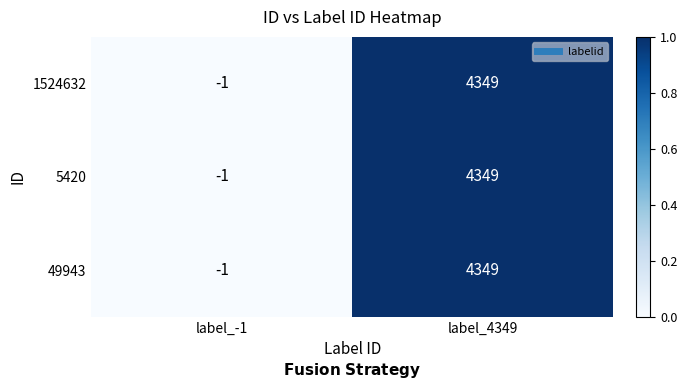

Reading left to right, what are all the values shown in this chart?

1524632: label_-1=-1	label_4349=4349
5420: label_-1=-1	label_4349=4349
49943: label_-1=-1	label_4349=4349